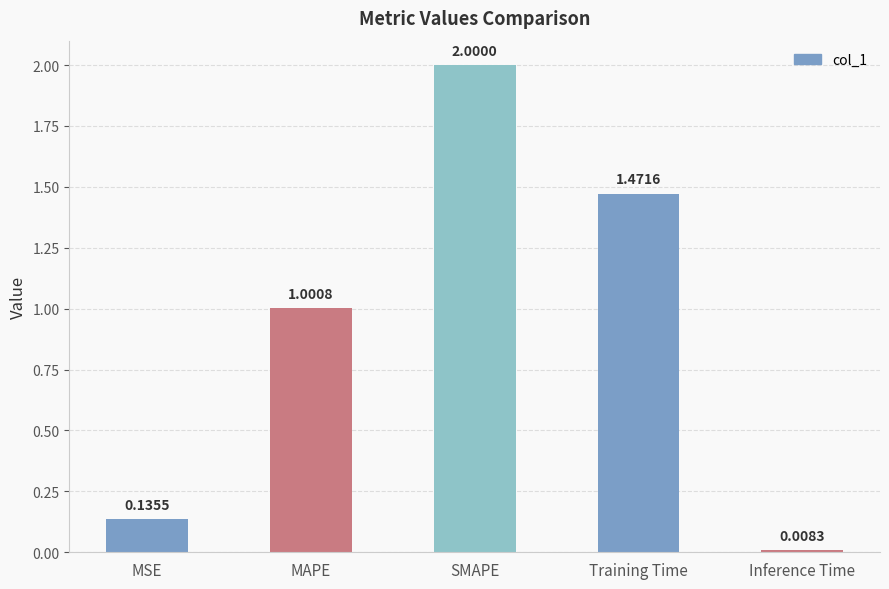

What is the sum of all values?

4.6